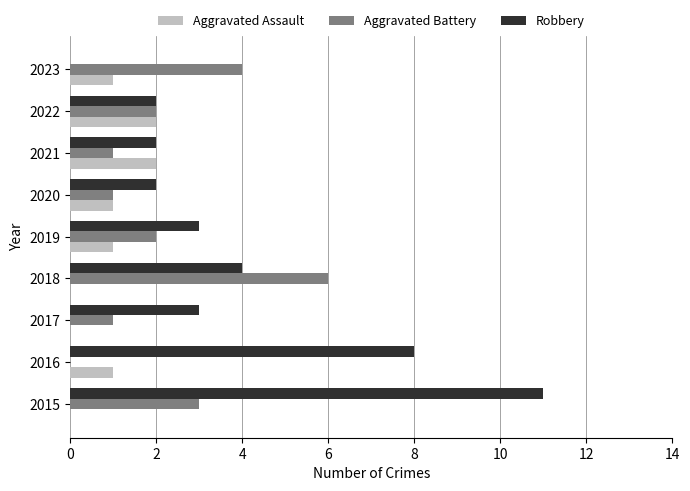

What is the sum of all Aggravated Battery values?

20